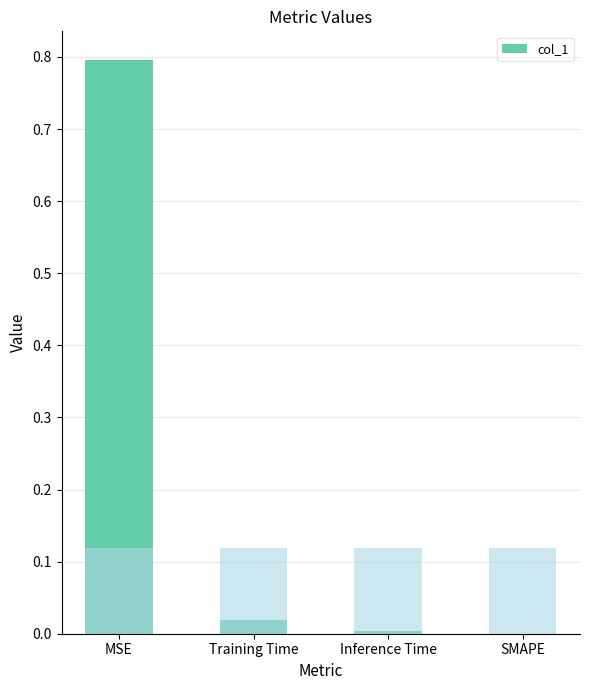

True or false: the data shows 0.8 at MSE.

True